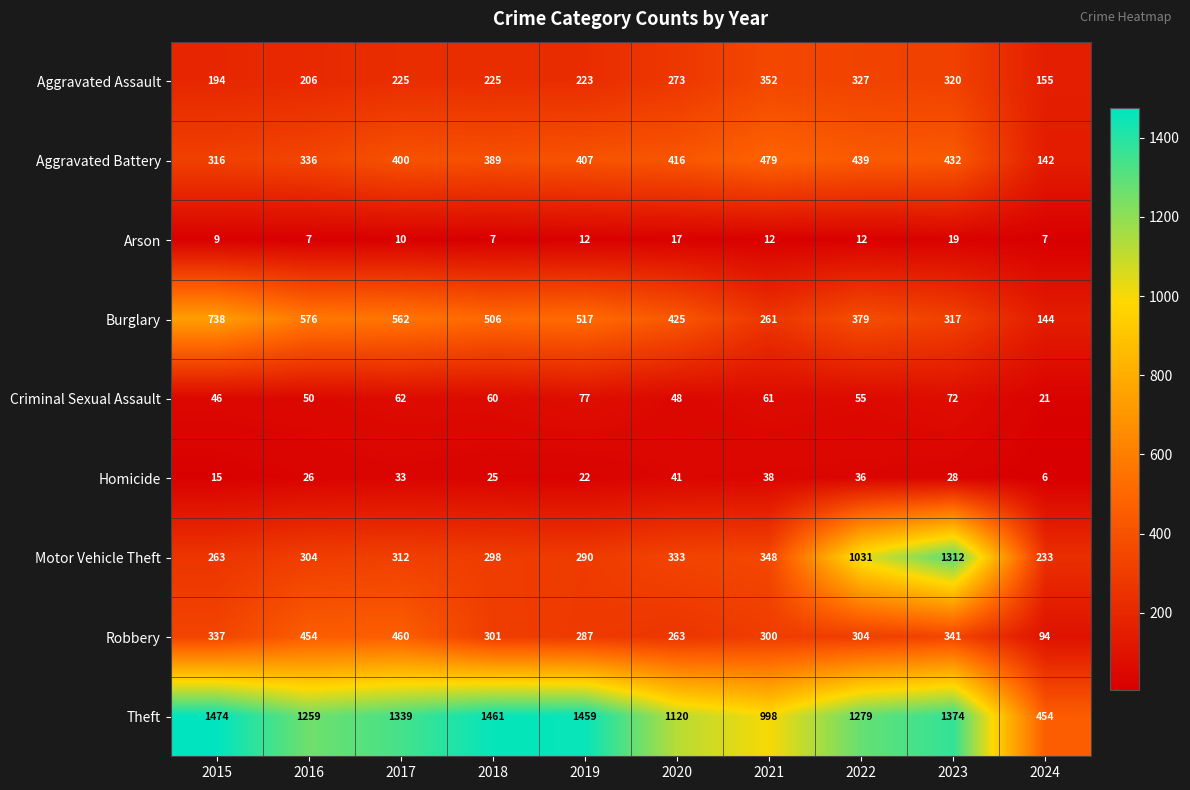

List the series in order of their peak value, lowest first.

Arson, Homicide, Criminal Sexual Assault, Aggravated Assault, Robbery, Aggravated Battery, Burglary, Motor Vehicle Theft, Theft